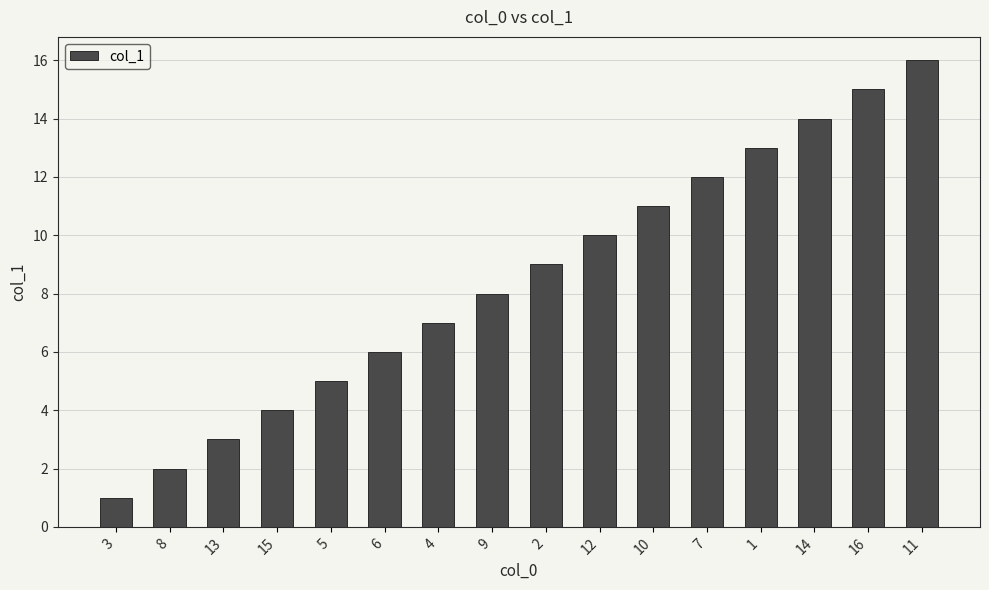

Reading left to right, list all the values displayed in this chart.

3=1	8=2	13=3	15=4	5=5	6=6	4=7	9=8	2=9	12=10	10=11	7=12	1=13	14=14	16=15	11=16